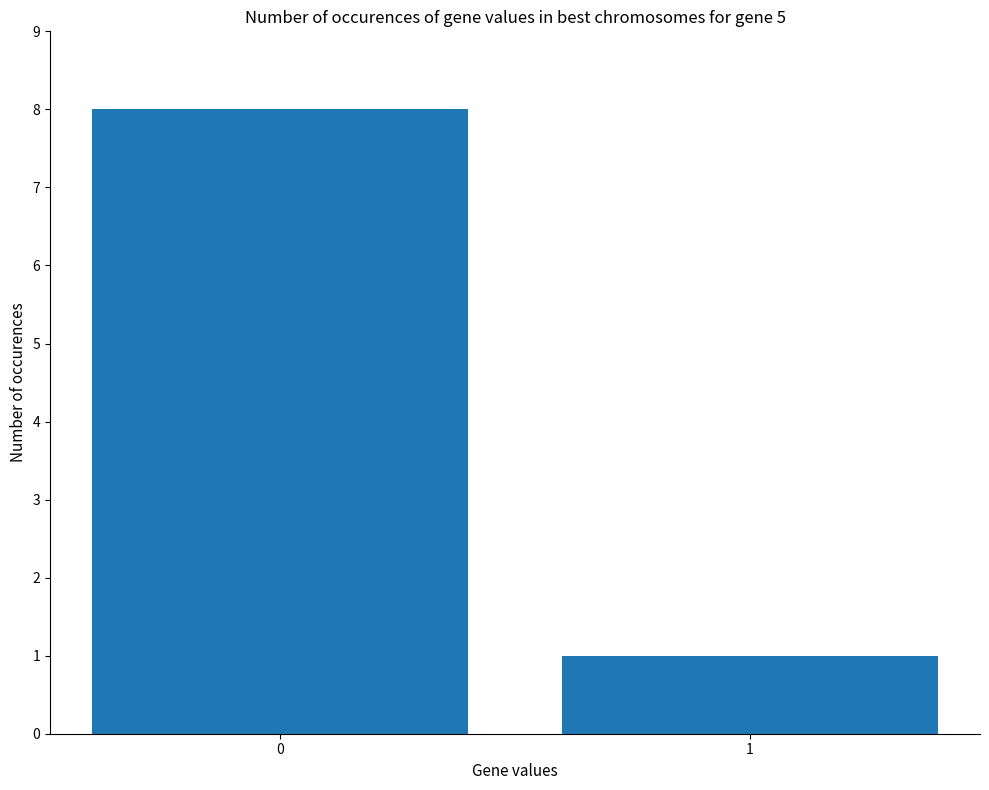

List the labels in order of value, smallest first.

1, 0